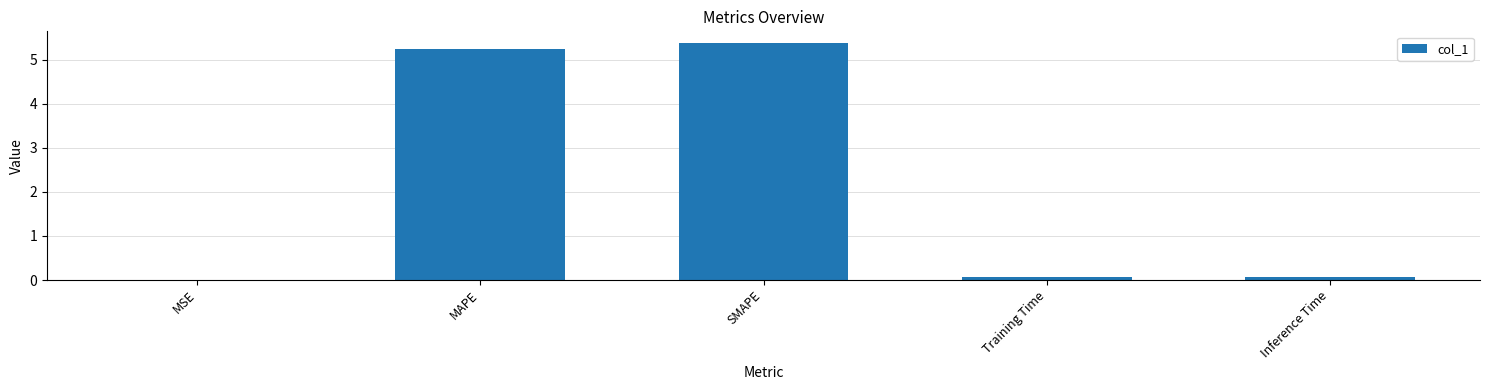

Which category has the highest value across all series?

SMAPE